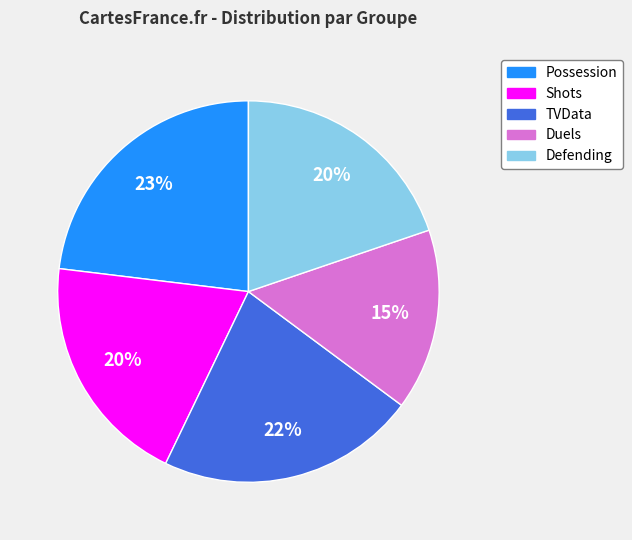

Count the number of slices in the pie.

5